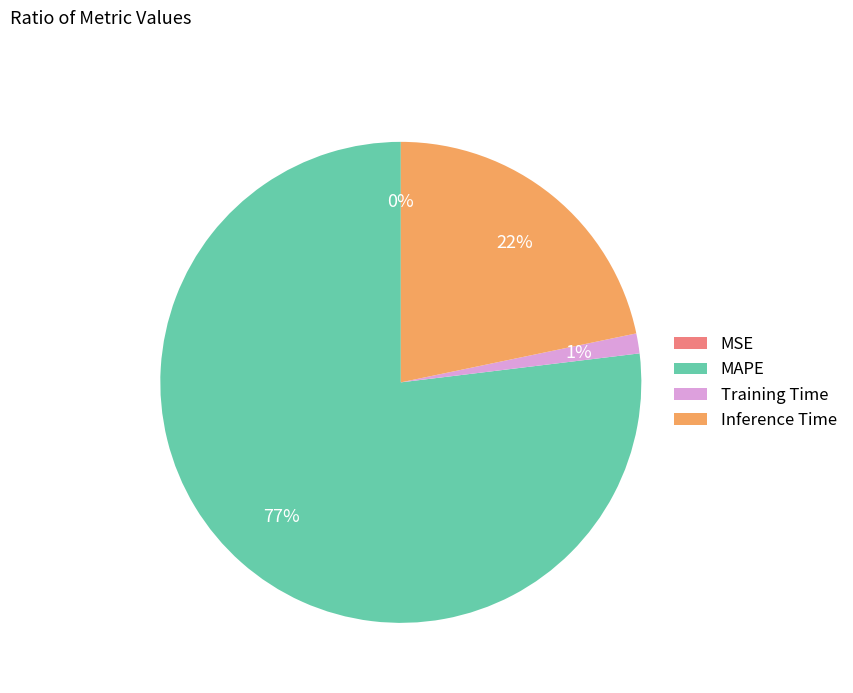

To the nearest percent, what is the combined percentage of Inference Time and Training Time?

23%